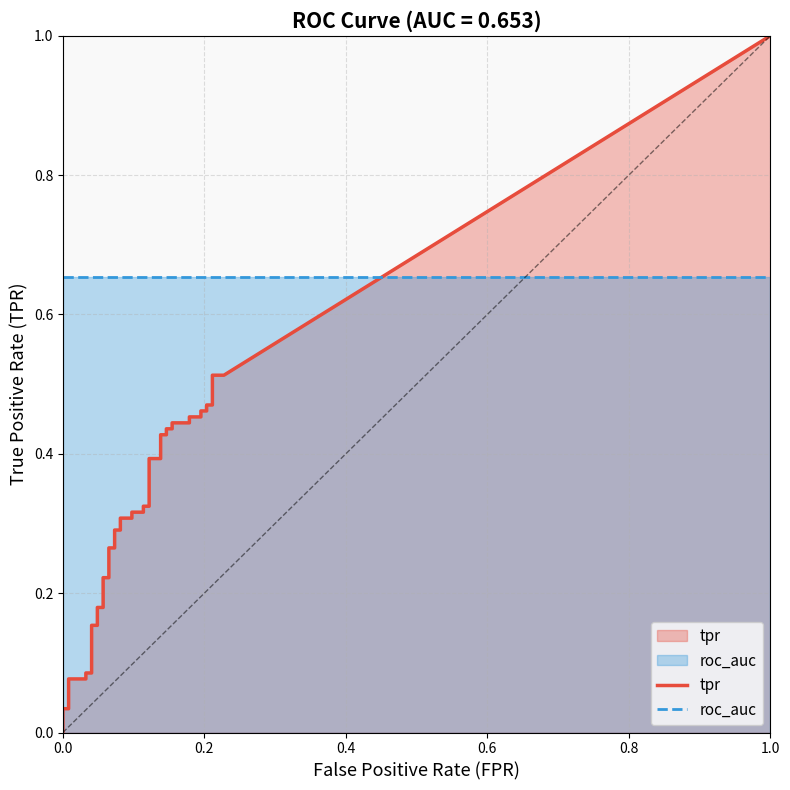

What is the value of the roc_auc point at the 32nd from the left?

0.7